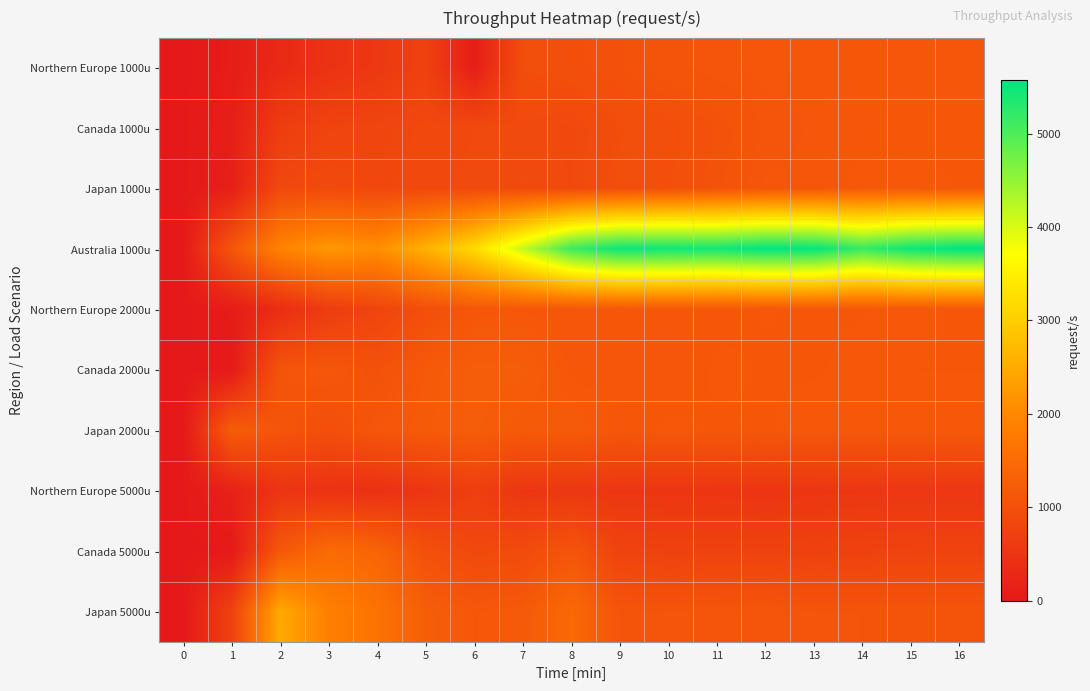

Reading right to left, list all the values displayed in this chart.

Northern Europe 1000u: 16=1123.4	15=1127.1	14=1137.3	13=1126.2	12=1121.5	11=1103.3	10=1080.6	9=1030.7	8=990.0	7=956.6	6=87.0	5=735.6	4=564.5	3=459.7	2=297.5	1=70.2	0=0.0
Canada 1000u: 16=1136.9	15=1134.9	14=1131.3	13=1114.9	12=1093.3	11=1037.1	10=987.8	9=956.0	8=874.9	7=899.6	6=881.2	5=864.0	4=805.9	3=786.2	2=648.0	1=100.2	0=0.0
Japan 1000u: 16=1142.4	15=1152.5	14=1159.1	13=1119.3	12=1116.9	11=1048.5	10=1001.0	9=966.5	8=880.8	7=906.4	6=891.0	5=872.1	4=841.2	3=894.3	2=864.9	1=131.3	0=0.0
Australia 1000u: 16=5576.5	15=5472.9	14=5170.9	13=5541.8	12=5571.2	11=5432.9	10=5458.4	9=5481.6	8=5130.9	7=4139.8	6=3191.7	5=2585.1	4=2091.5	3=2224.5	2=1917.1	1=1108.5	0=0.0
Northern Europe 2000u: 16=1140.0	15=1151.0	14=1142.2	13=1141.1	12=1144.9	11=1134.9	10=1137.1	9=1145.3	8=1111.3	7=1137.1	6=1126.8	5=981.1	4=798.3	3=636.3	2=365.4	1=63.5	0=0.0
Canada 2000u: 16=1142.3	15=1143.8	14=1150.0	13=1141.2	12=1141.5	11=1149.3	10=1116.3	9=1127.8	8=1134.2	7=1243.1	6=1243.2	5=1172.6	4=1024.5	3=1136.8	2=1085.6	1=19.6	0=0.0
Japan 2000u: 16=1162.8	15=1149.4	14=1147.8	13=1154.8	12=1141.9	11=1141.2	10=1151.0	9=1132.8	8=1190.7	7=1177.7	6=1240.7	5=1193.0	4=1113.0	3=977.0	2=1089.0	1=1248.9	0=0.0
Northern Europe 5000u: 16=547.9	15=548.2	14=544.2	13=531.7	12=515.3	11=526.2	10=530.5	9=539.0	8=555.6	7=534.4	6=687.9	5=525.3	4=424.0	3=455.0	2=495.4	1=160.9	0=0.0
Canada 5000u: 16=761.3	15=756.0	14=743.2	13=739.0	12=750.1	11=749.6	10=743.4	9=766.0	8=1087.6	7=906.1	6=871.0	5=1012.1	4=1371.4	3=1498.3	2=1140.5	1=8.3	0=0.0
Japan 5000u: 16=1081.9	15=1087.0	14=1089.1	13=1090.0	12=1105.0	11=1101.0	10=1090.6	9=1088.1	8=1451.1	7=1179.8	6=1139.8	5=1252.9	4=1643.4	3=1857.8	2=2476.5	1=738.4	0=0.0